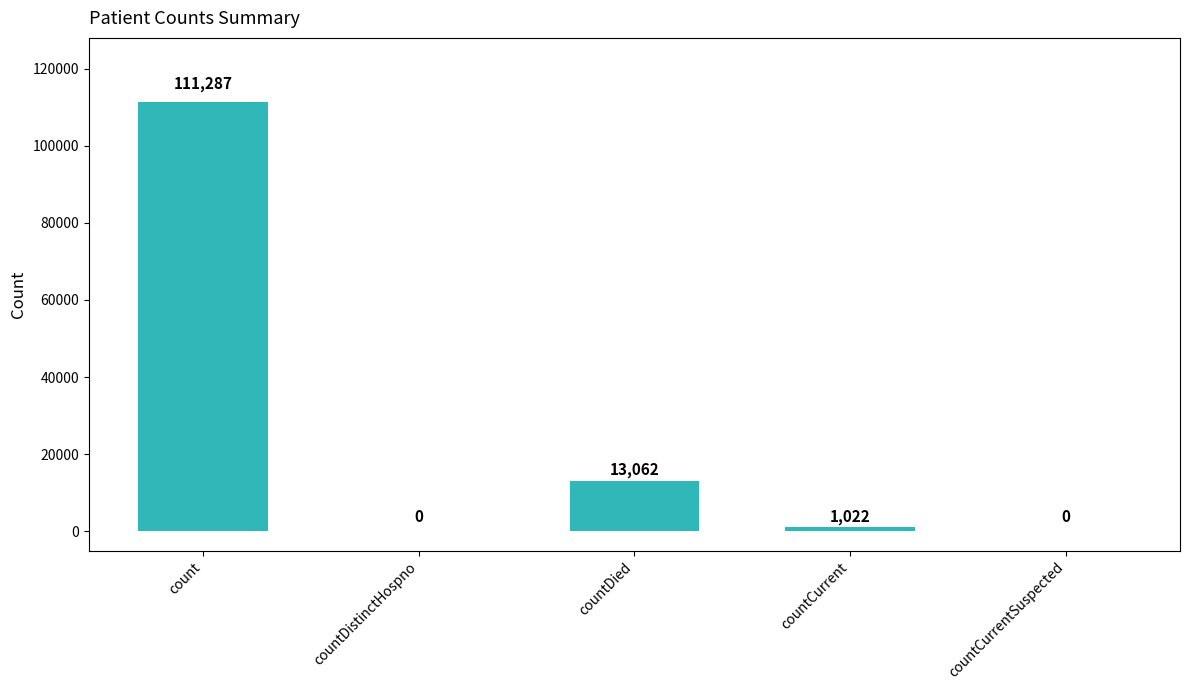

The value at countDistinctHospno is -39305. True or false?

False